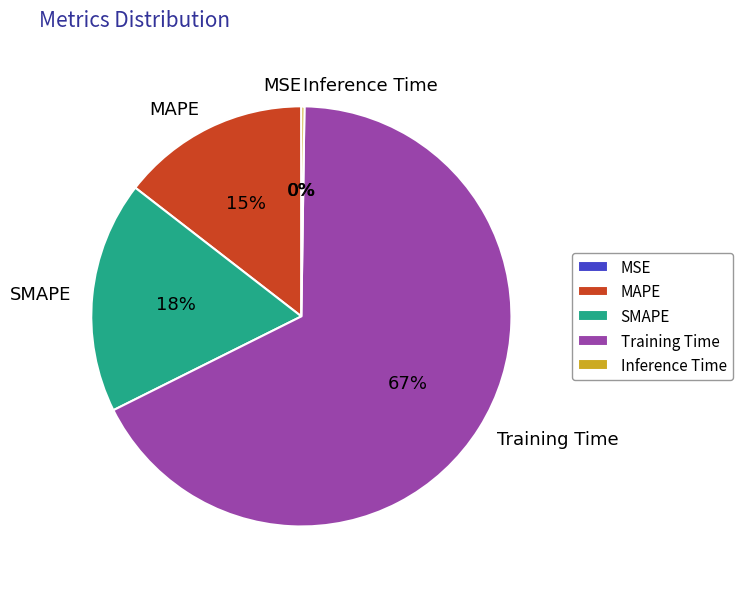

Does Training Time represent more than half of the total?

Yes